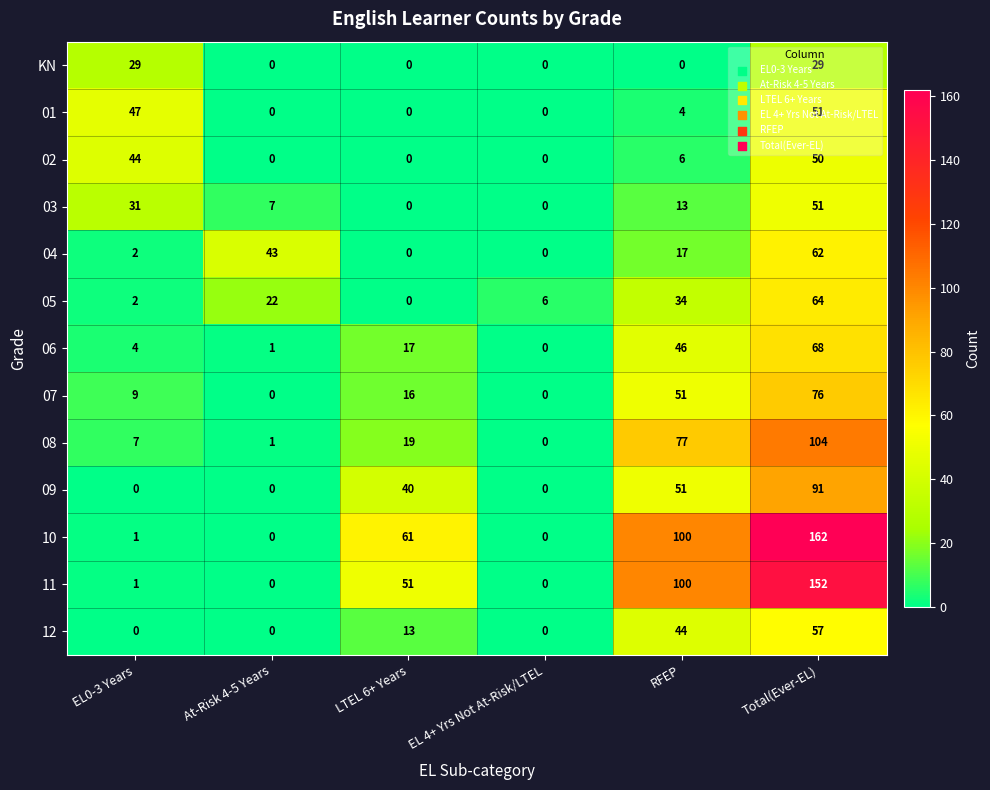

Is it true that 12 equals -40 at EL 4+ Yrs Not At-Risk/LTEL?

False